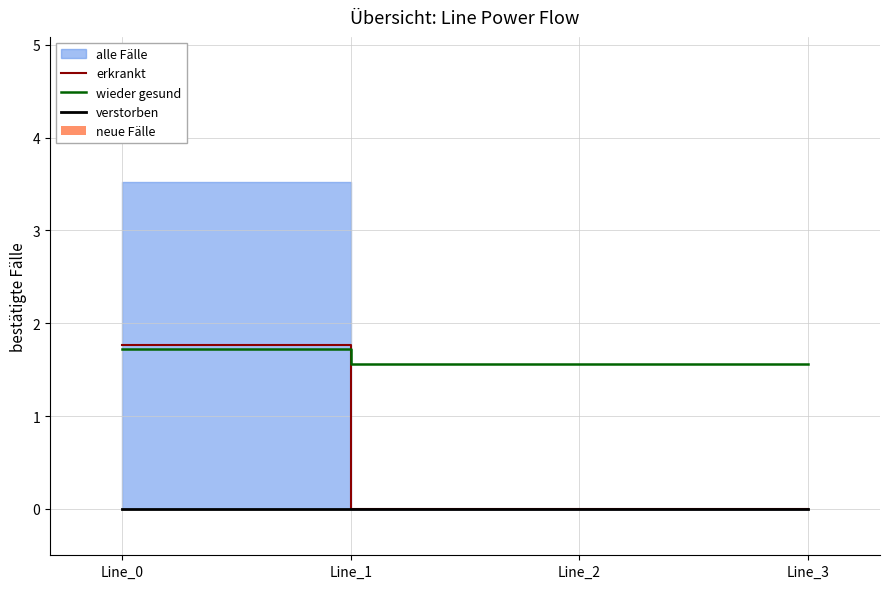

Which has a higher value, Line_0 or Line_2?

Line_0